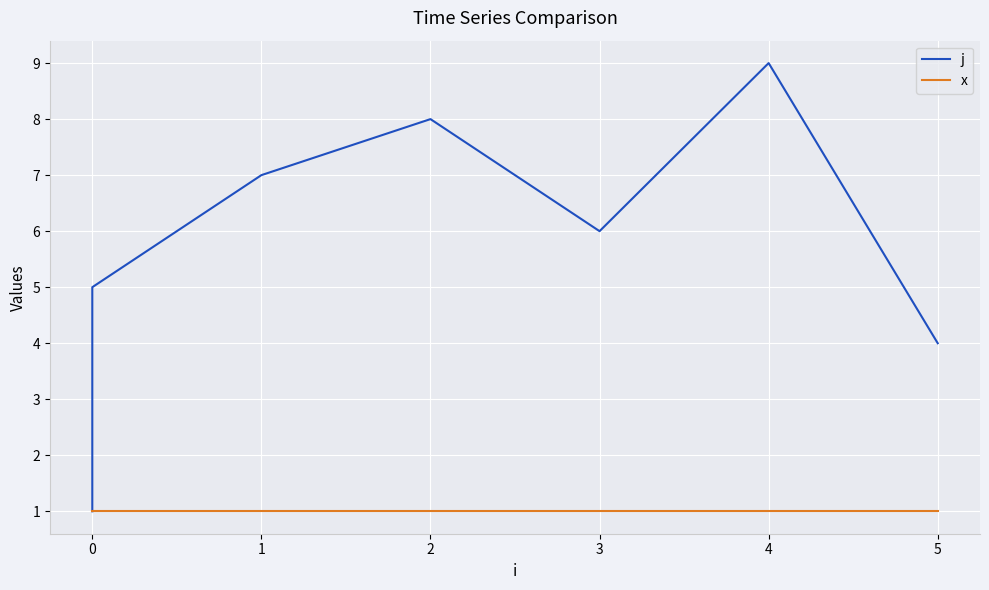

Is it true that j equals 3 at 0?

False